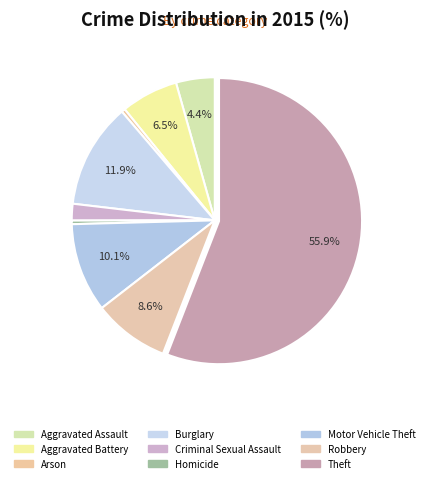

Is the sum of Criminal Sexual Assault and Aggravated Assault greater than half?

No